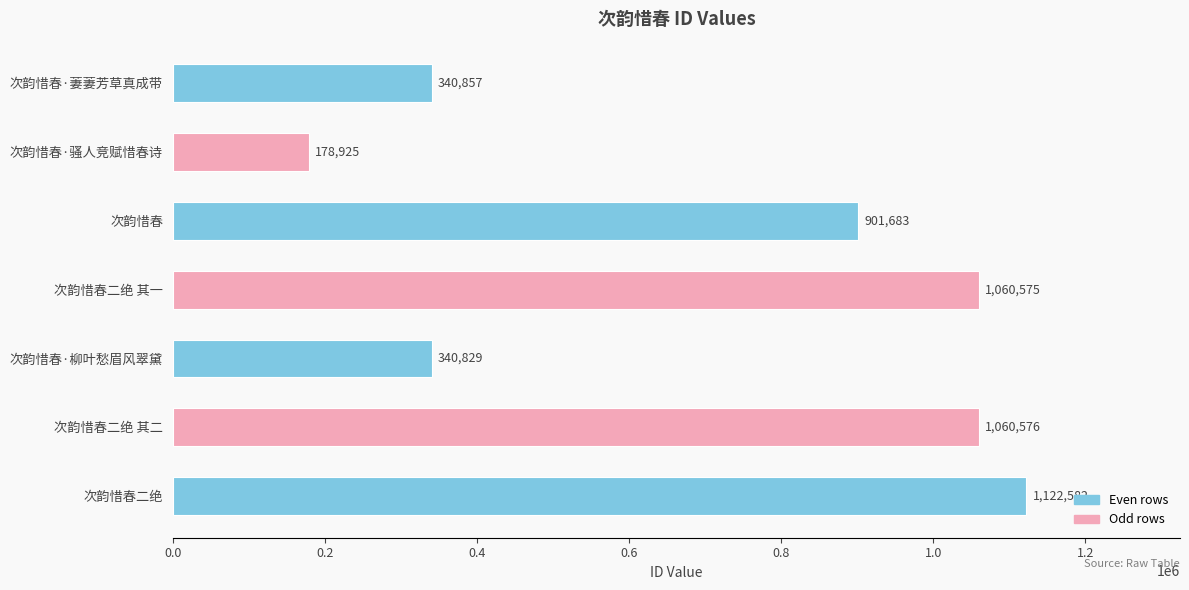

Reading bottom to top, what are all the values shown in this chart?

1122582	1060576	340829	1060575	901683	178925	340857